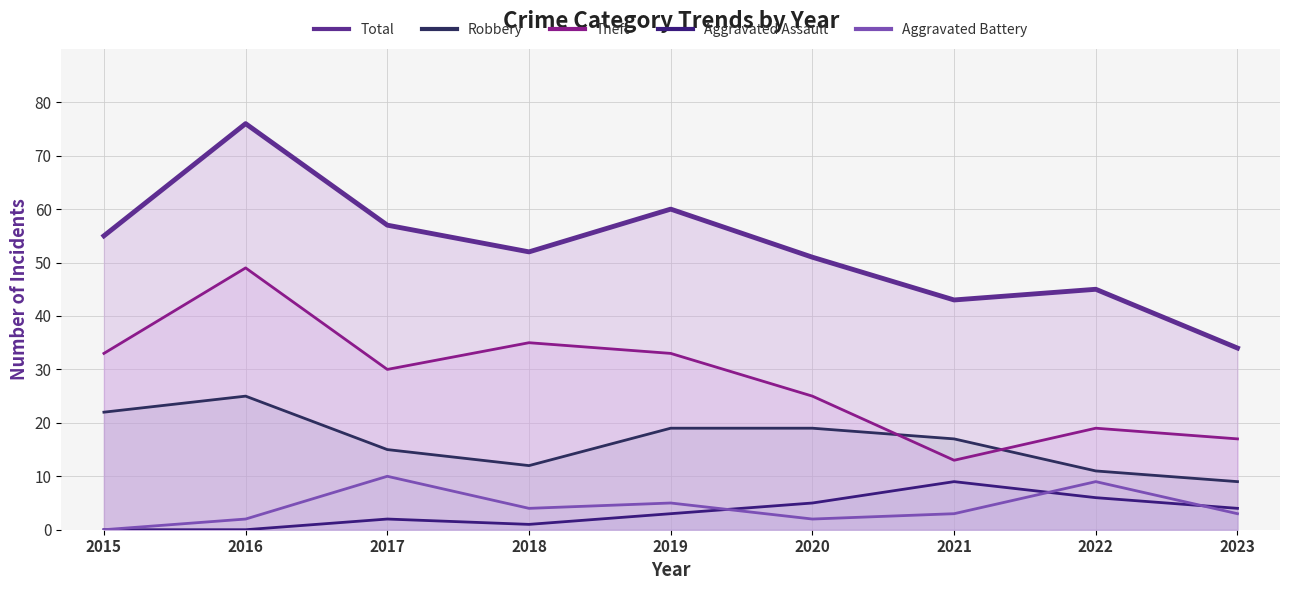

Reading left to right, extract all data points from this chart.

Total: 2015=55	2016=76	2017=57	2018=52	2019=60	2020=51	2021=43	2022=45	2023=34
Robbery: 2015=22	2016=25	2017=15	2018=12	2019=19	2020=19	2021=17	2022=11	2023=9
Theft: 2015=33	2016=49	2017=30	2018=35	2019=33	2020=25	2021=13	2022=19	2023=17
Aggravated Assault: 2015=0	2016=0	2017=2	2018=1	2019=3	2020=5	2021=9	2022=6	2023=4
Aggravated Battery: 2015=0	2016=2	2017=10	2018=4	2019=5	2020=2	2021=3	2022=9	2023=3